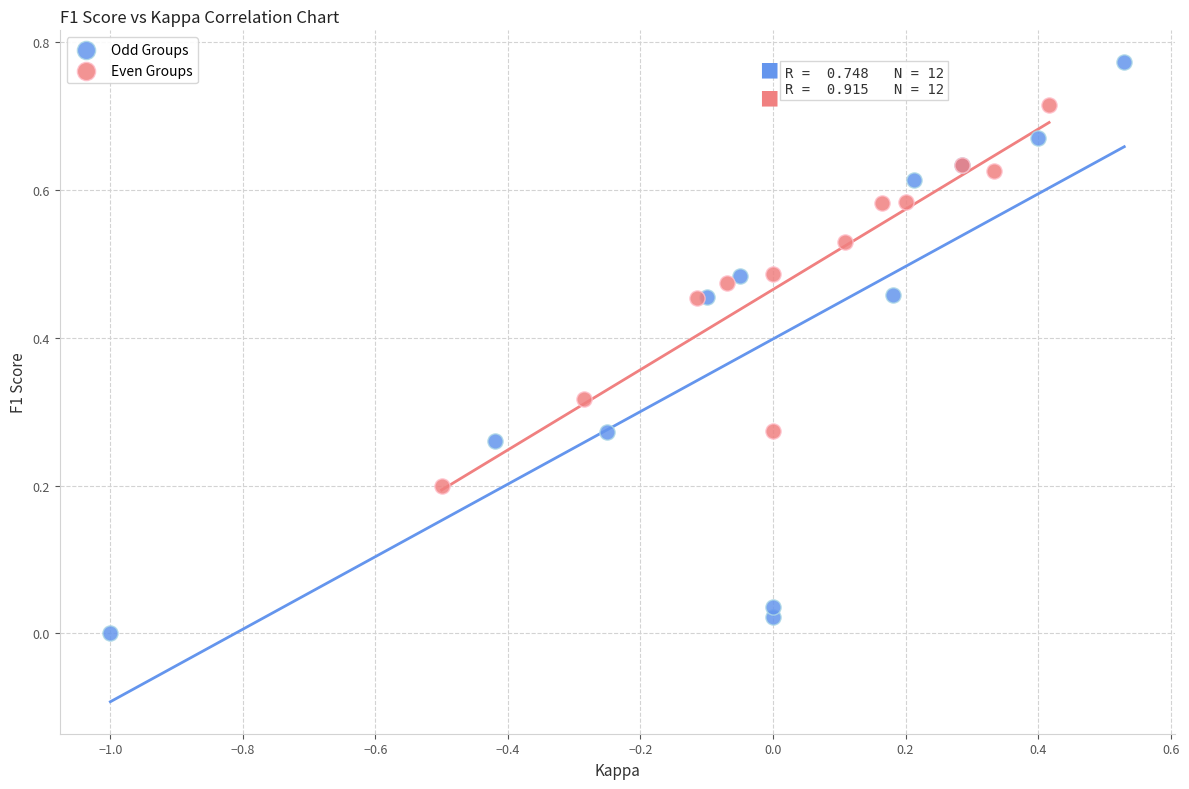

Which series has the widest spread of Y values?

Odd Groups